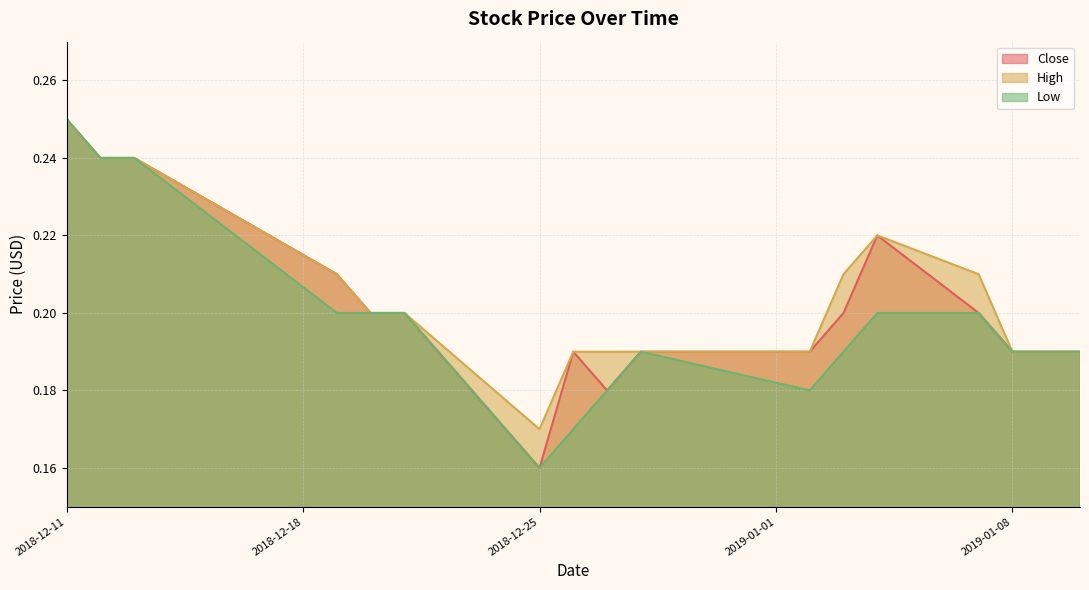

At which category is the sum across all series the highest?

2018-12-11